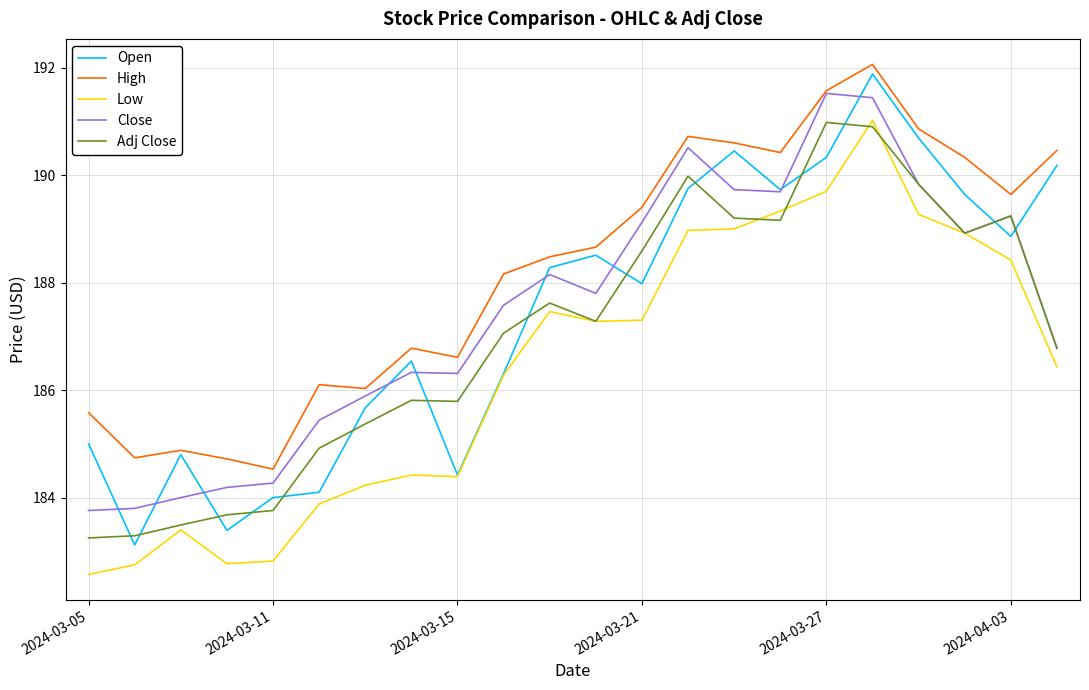

Which series has the largest range (max minus min)?

Open